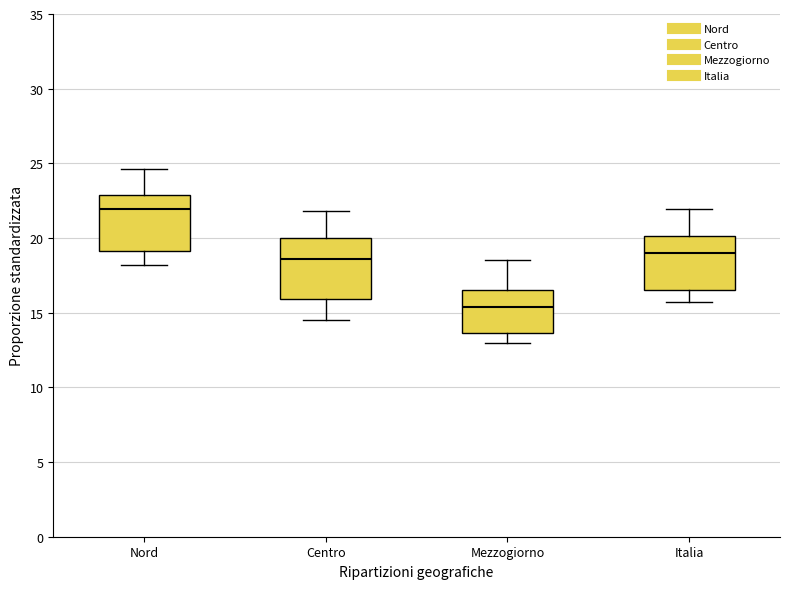

Reading left to right, transcribe this box plot: for each box, give where its median line is, the range the box spans, and where its two whiskers end, as read against the y-axis. The values are not printed on the chart, so give them approximately, as read against the axis.

Nord: median 22.0, box 19.0 to 23.0, whiskers 18.0 to 24.5
Centro: median 18.5, box 16.0 to 20.0, whiskers 14.5 to 22.0
Mezzogiorno: median 15.5, box 13.5 to 16.5, whiskers 13.0 to 18.5
Italia: median 19.0, box 16.5 to 20.0, whiskers 15.5 to 22.0